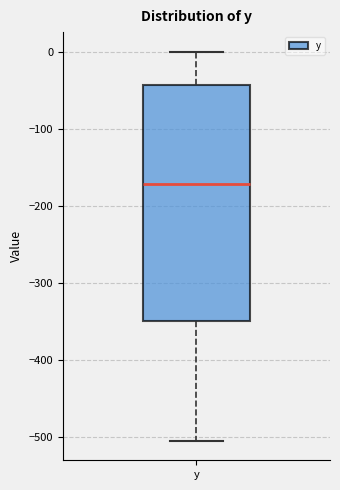

Read this box plot against the y-axis: the position of the median line, the range covered by the box, and the ends of both whiskers. The values are not printed on the chart, so give them approximately, as read against the axis.

median -170, box -350 to -40, whiskers -500 to 0